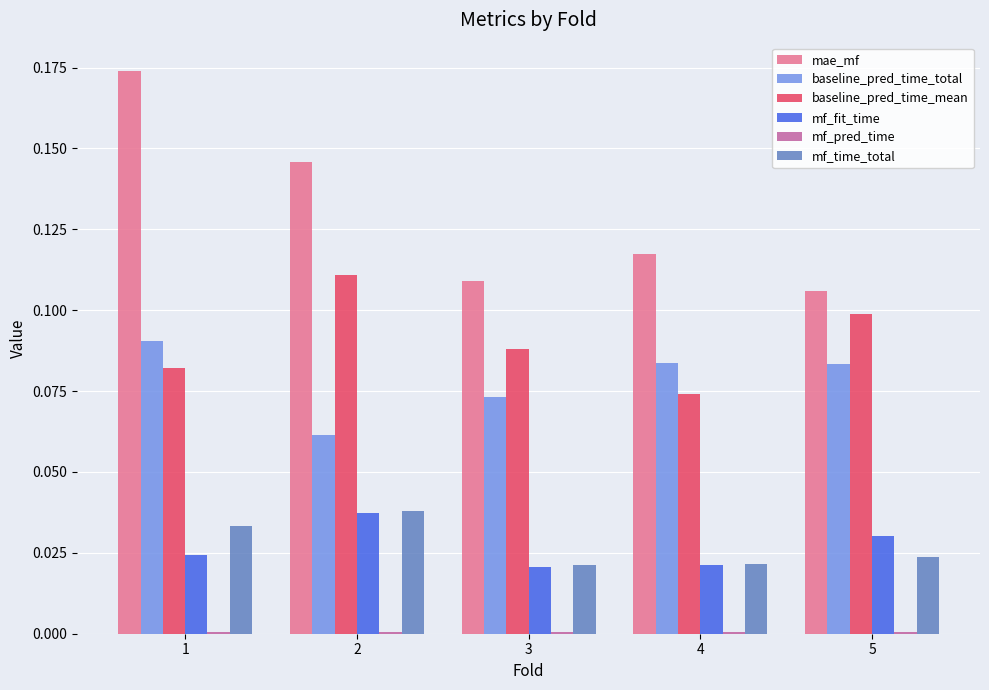

Is it true that baseline_pred_time_mean equals 0.0 at 4?

False